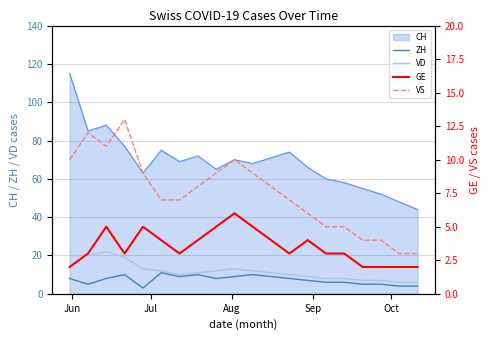

How many data points does each series have?

20